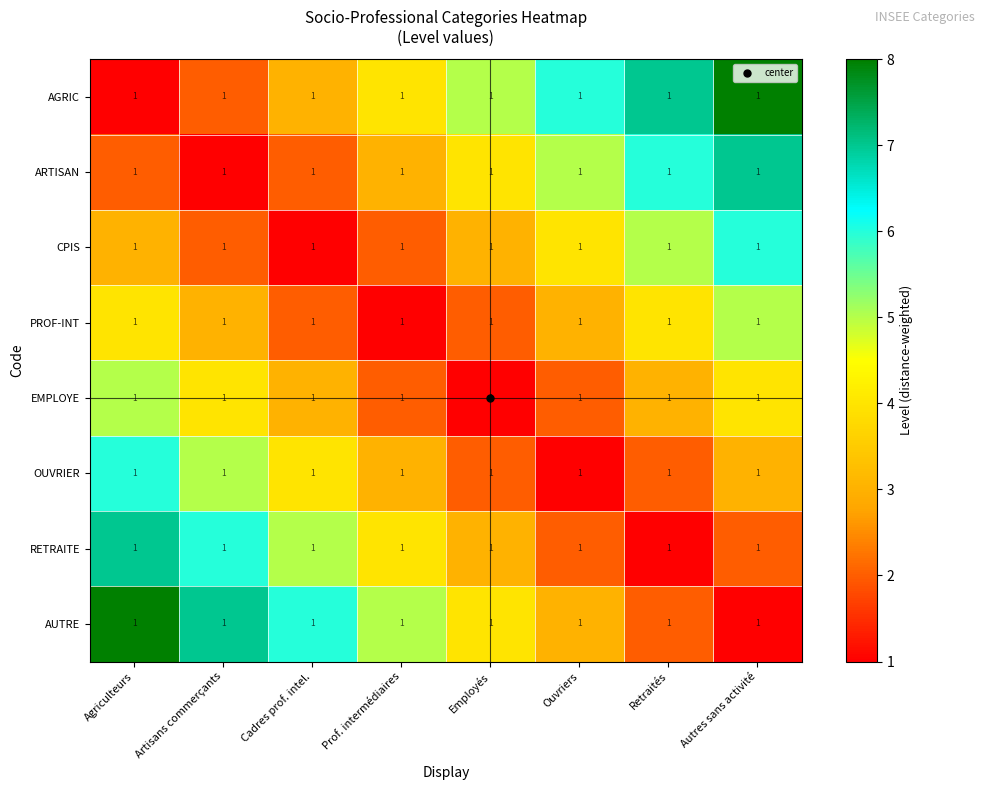

What is the lowest value of the ARTISAN series?

1